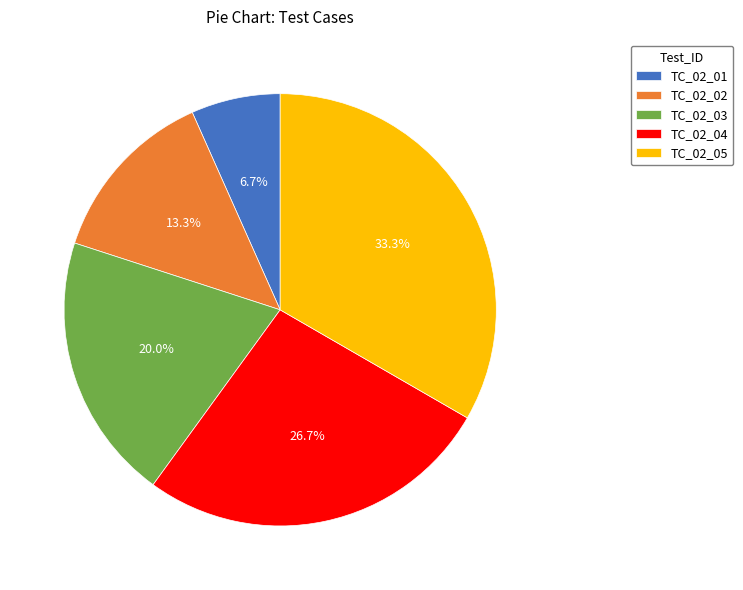

What is the smallest slice in the pie chart?

TC_02_01